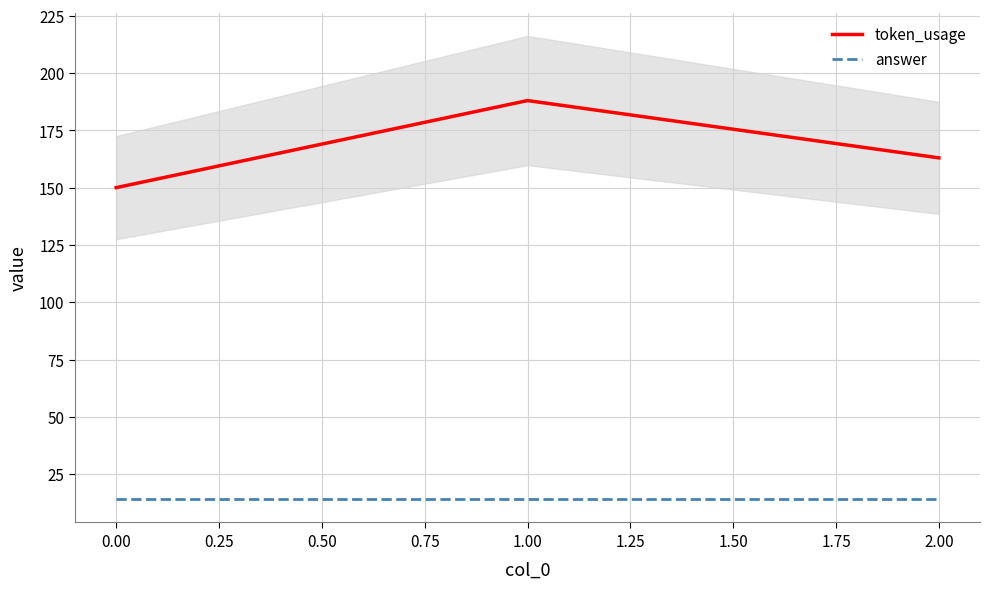

What is the lowest value of the answer series?

14